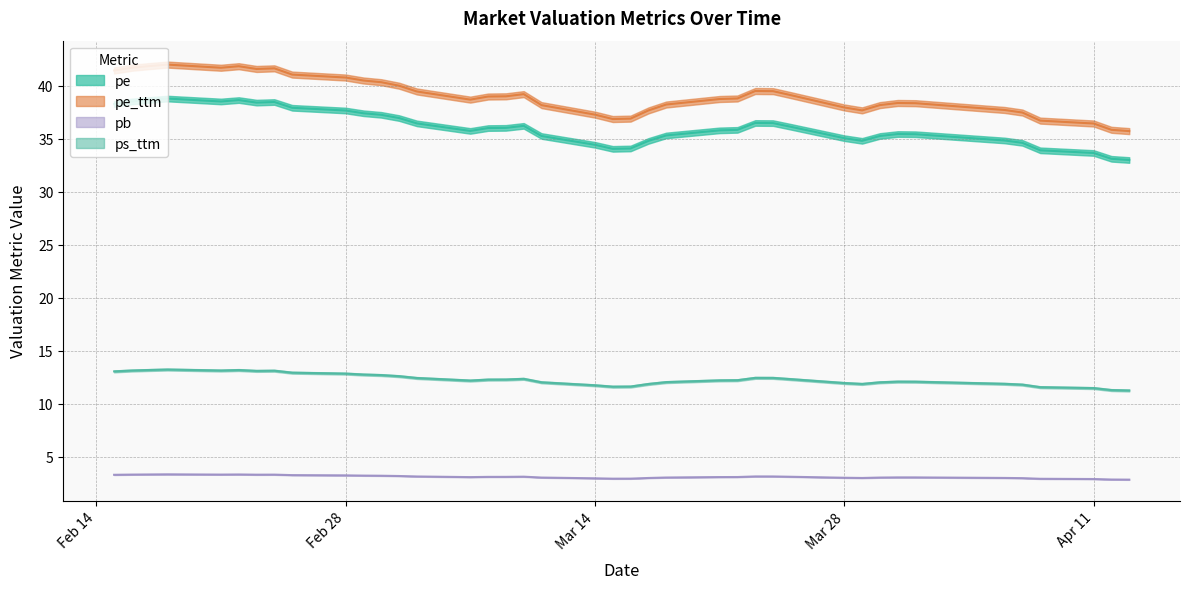

What is the greatest value displayed?

42.2